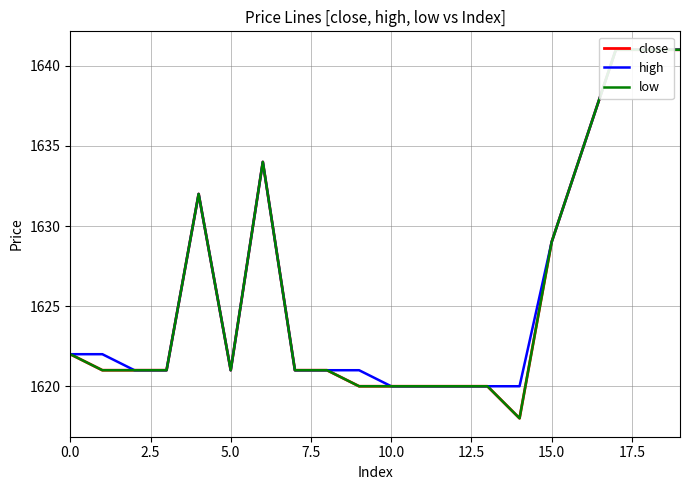

True or false: high and low intersect in this chart.

False